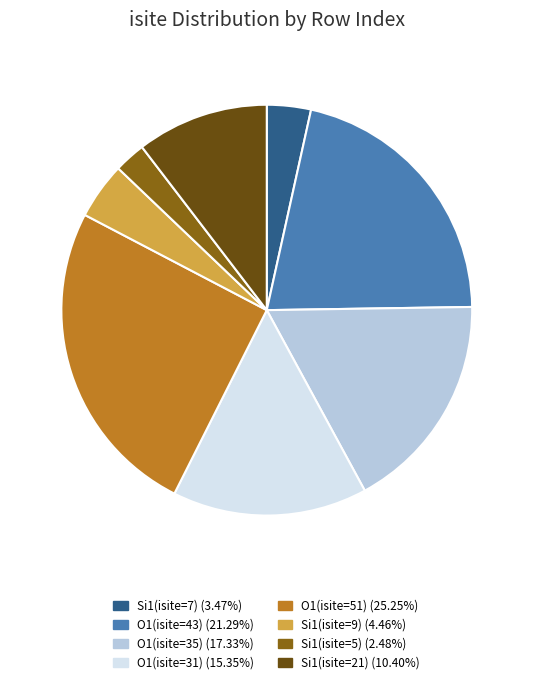

Does any single category account for the majority?

No